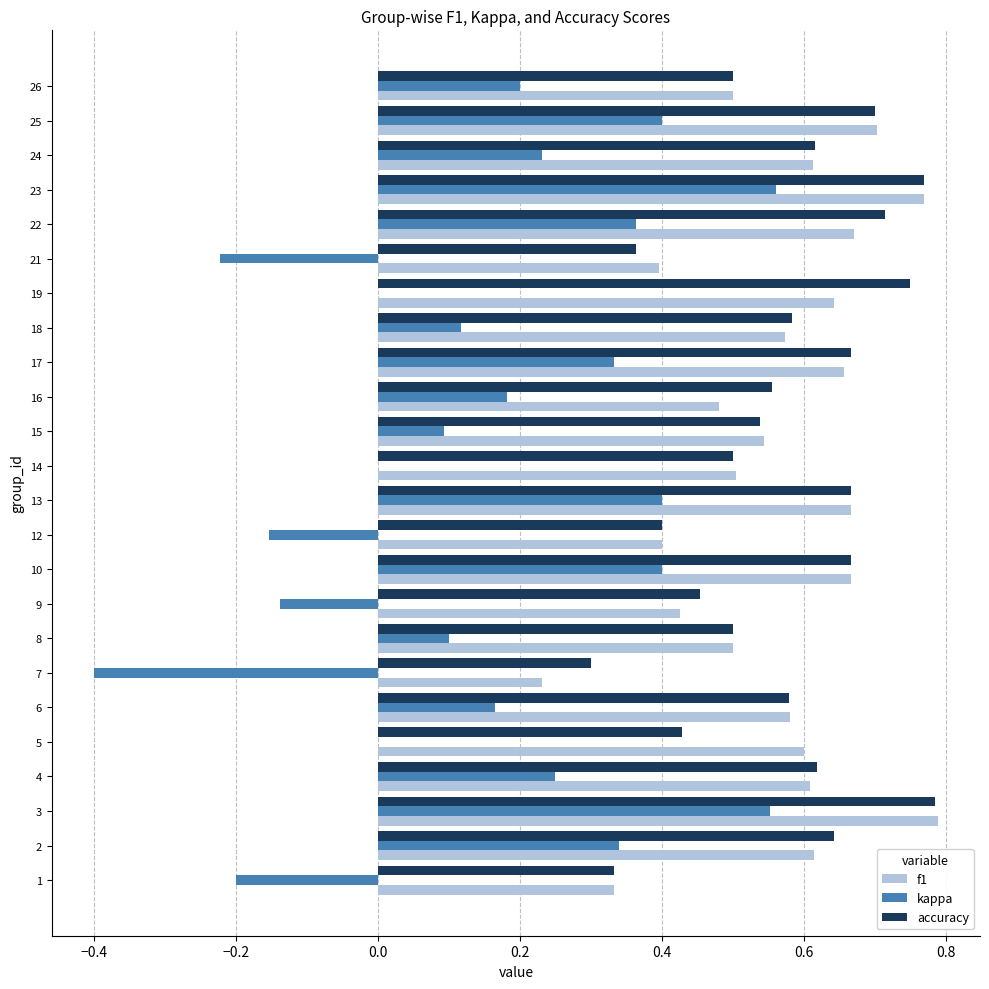

Is the value of accuracy at 14 greater than the value of kappa at 16?

Yes